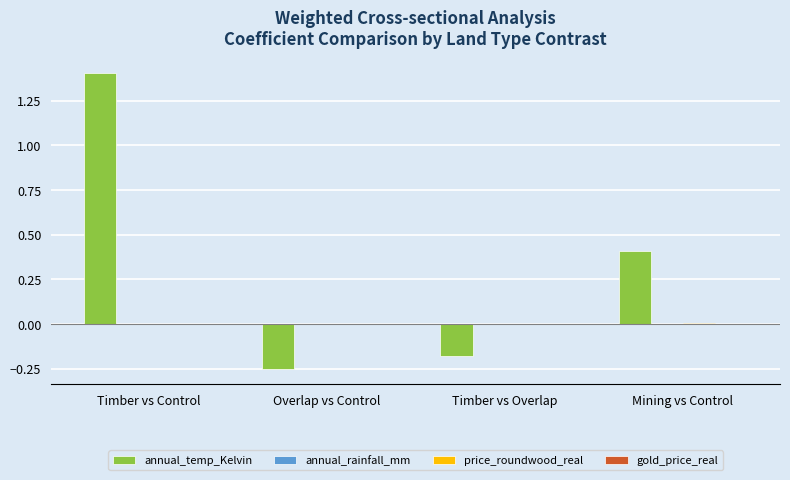

At which category is the sum across all series the highest?

Timber vs Control